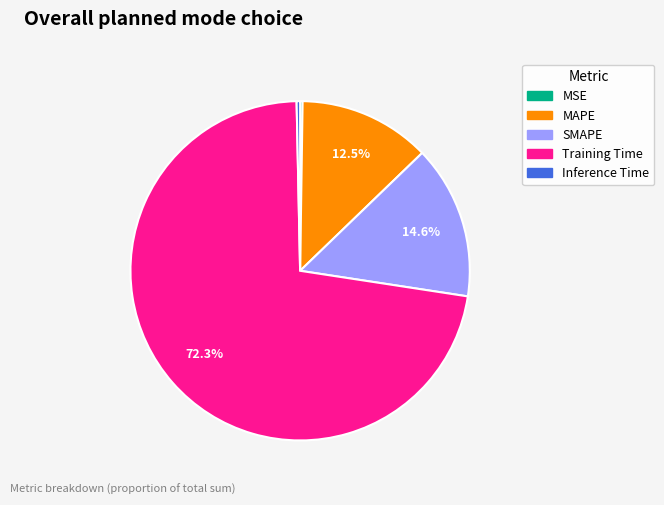

Combined, do SMAPE and MAPE account for over 50%?

No